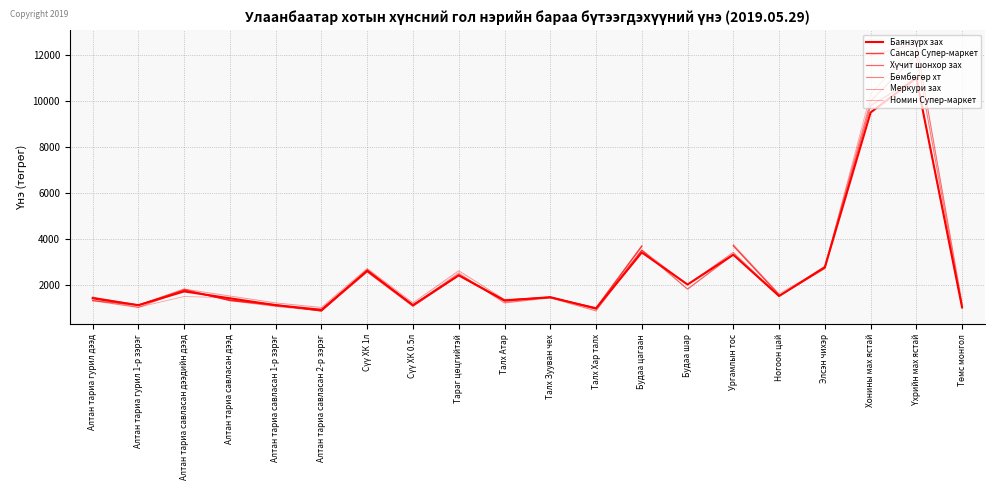

How many interior local peaks does the Бөмбөгөр хт series have?

7